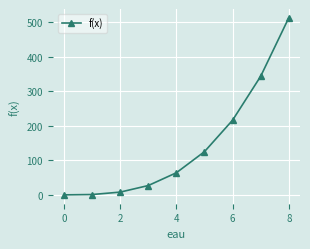

What is the sum of all values?

1296